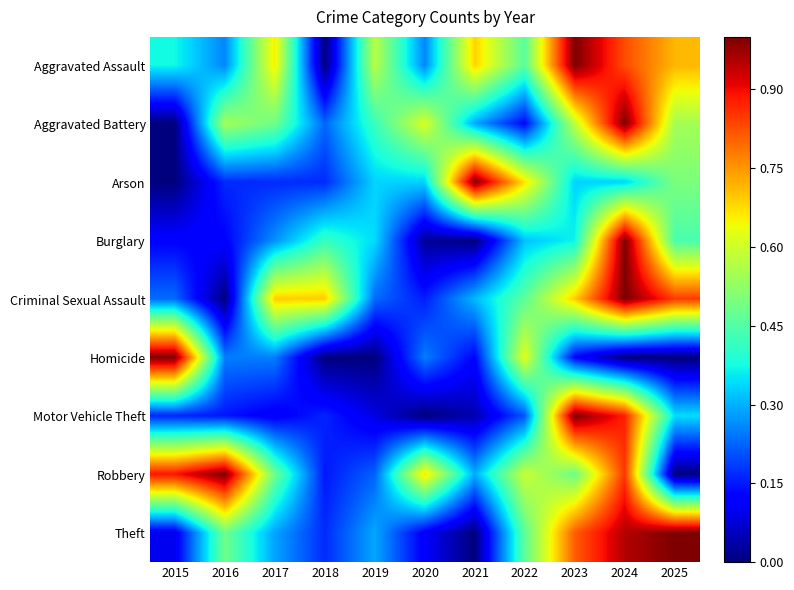

At 2022, list the series in order from smallest to largest.

Aggravated Battery, Motor Vehicle Theft, Burglary, Aggravated Assault, Criminal Sexual Assault, Theft, Robbery, Homicide, Arson